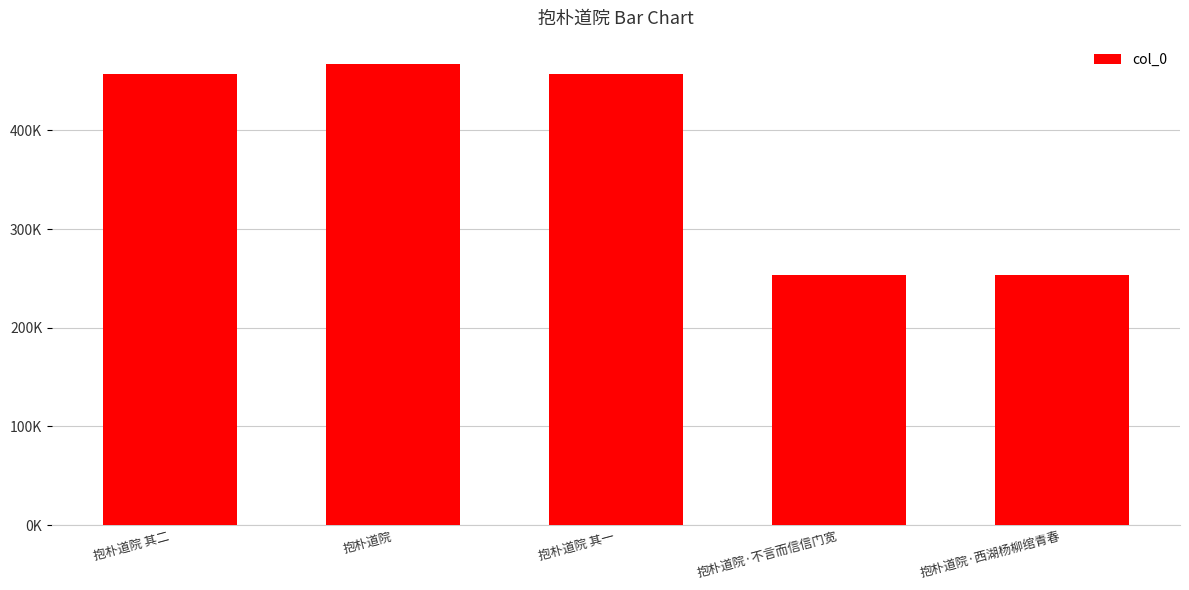

What is the change in value from 抱朴道院 其一 to 抱朴道院·西湖杨柳绾青春?

-203586